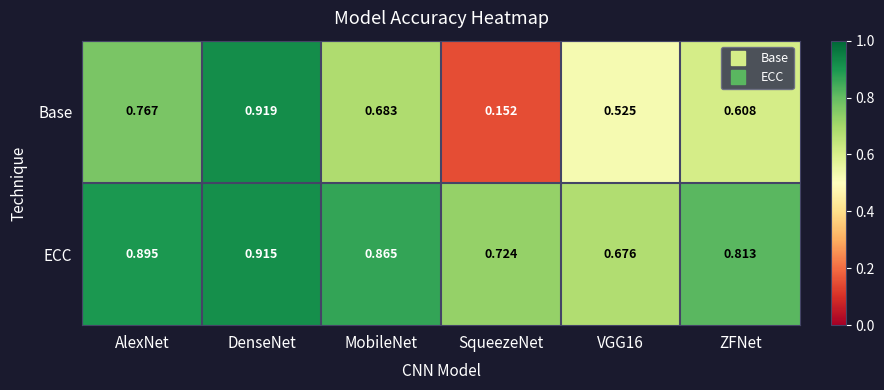

At how many categories does at least one series exceed 0?

6